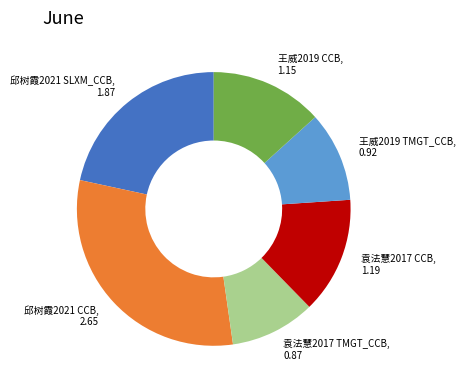

Does 邱树霞2021 SLXM_CCB, 1.87 account for over 50% of the chart?

No